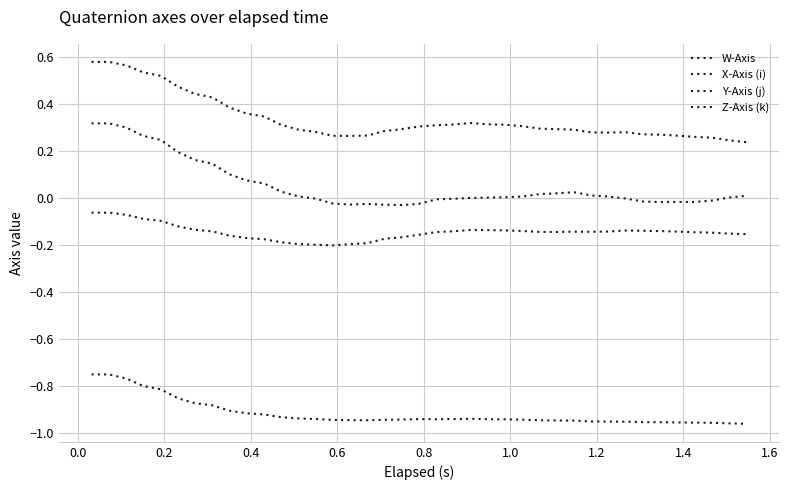

True or false: W-Axis and Z-Axis (k) intersect in this chart.

False